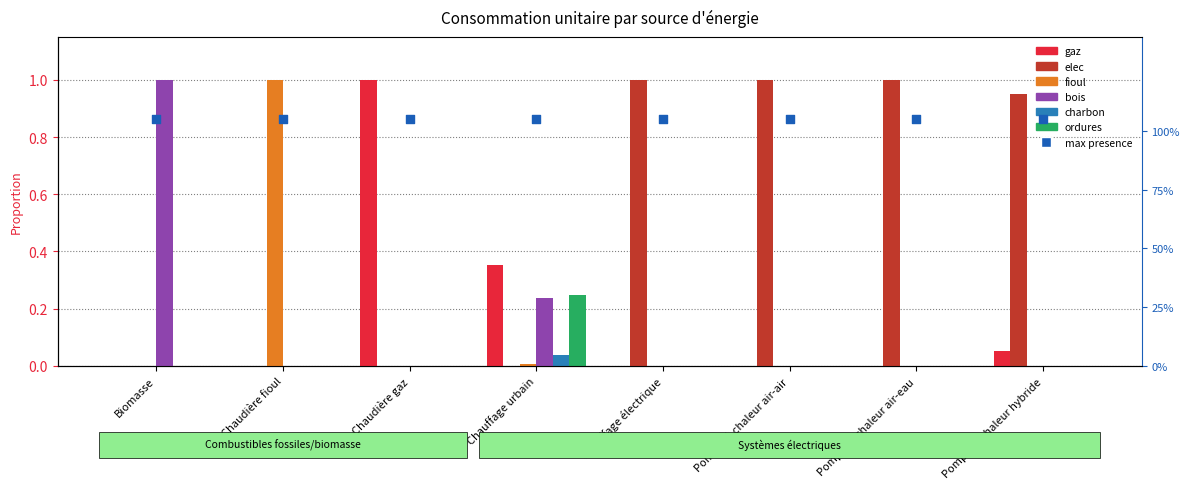

At how many categories does at least one series exceed 0?

8